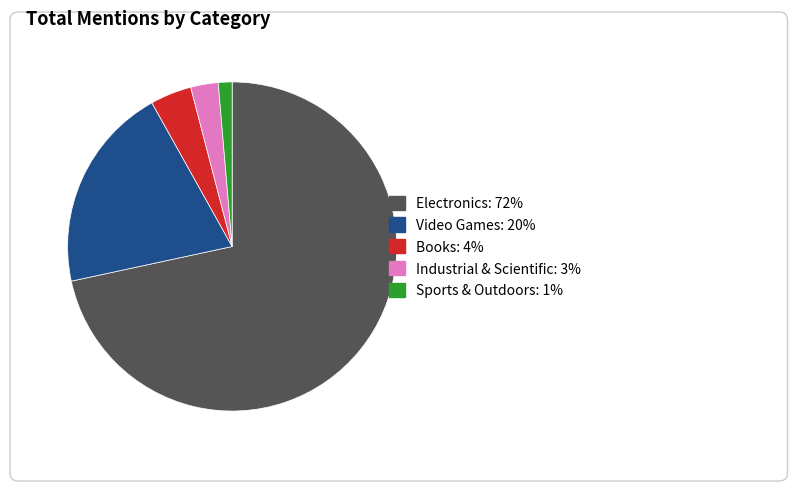

True or false: Books accounts for 11% of the total.

False